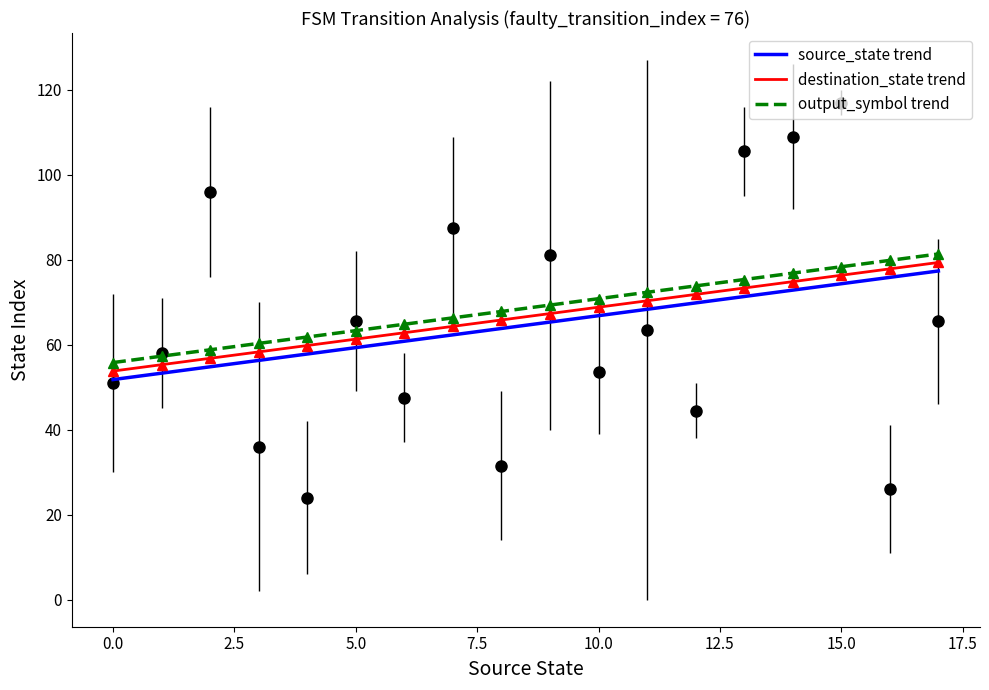

What is the maximum value for output_symbol trend?

81.4